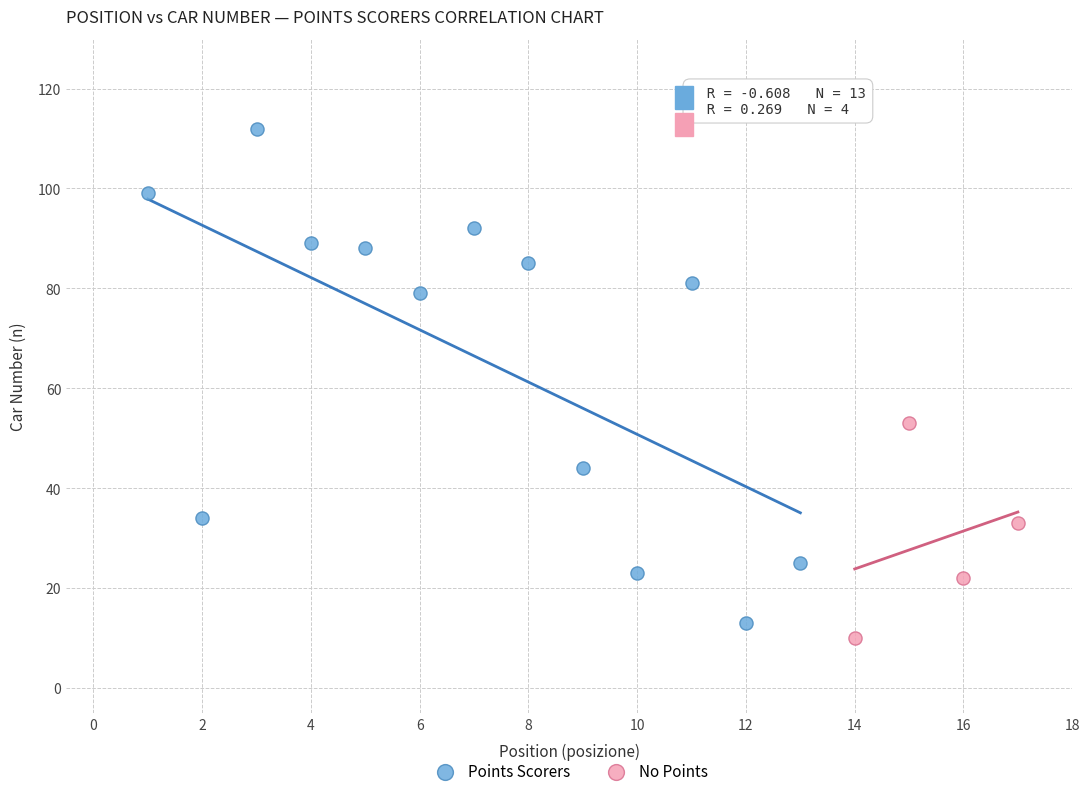

Which series contains the lowest Y value?

No Points